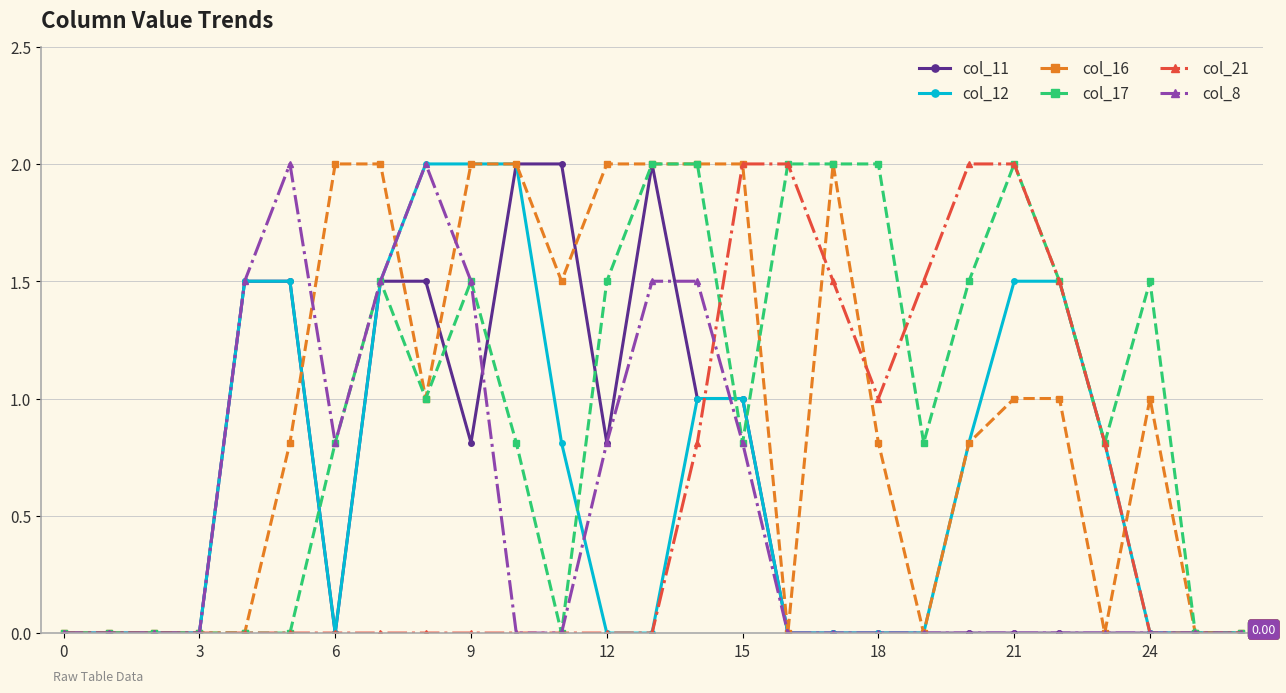

True or false: col_8 has more than 1 points higher than both neighbors.

True